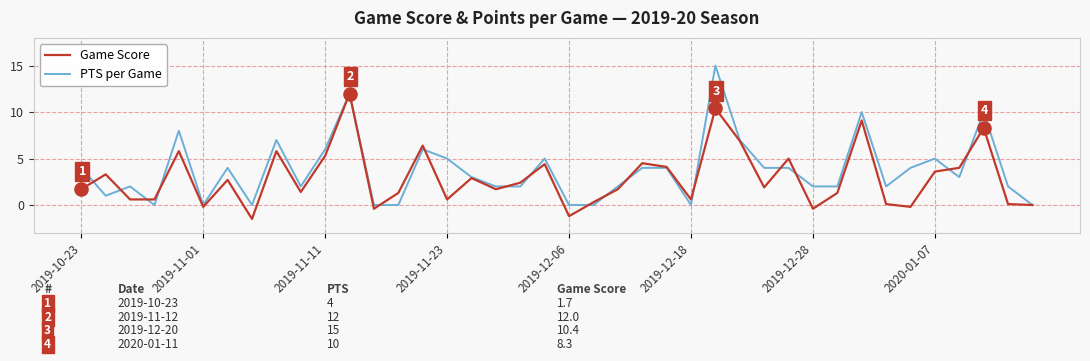

At how many categories does at least one series exceed 11?

2